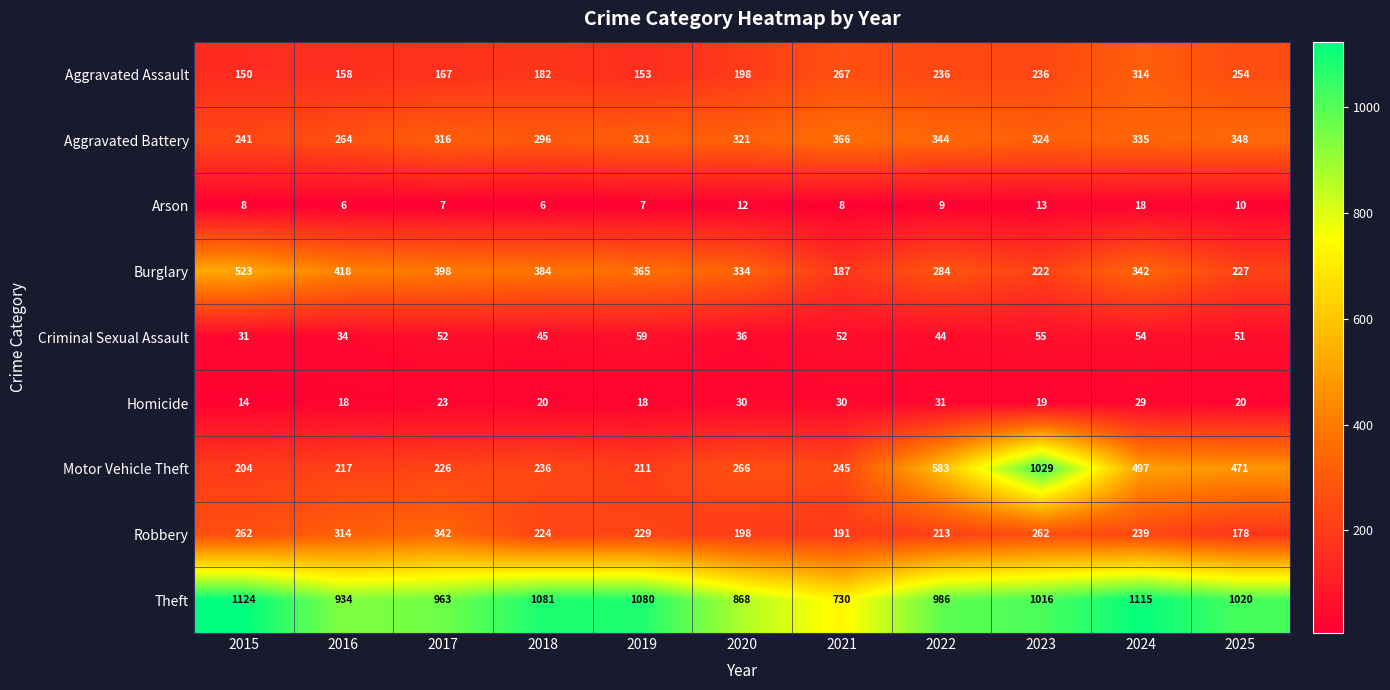

What is the greatest value displayed?

1124